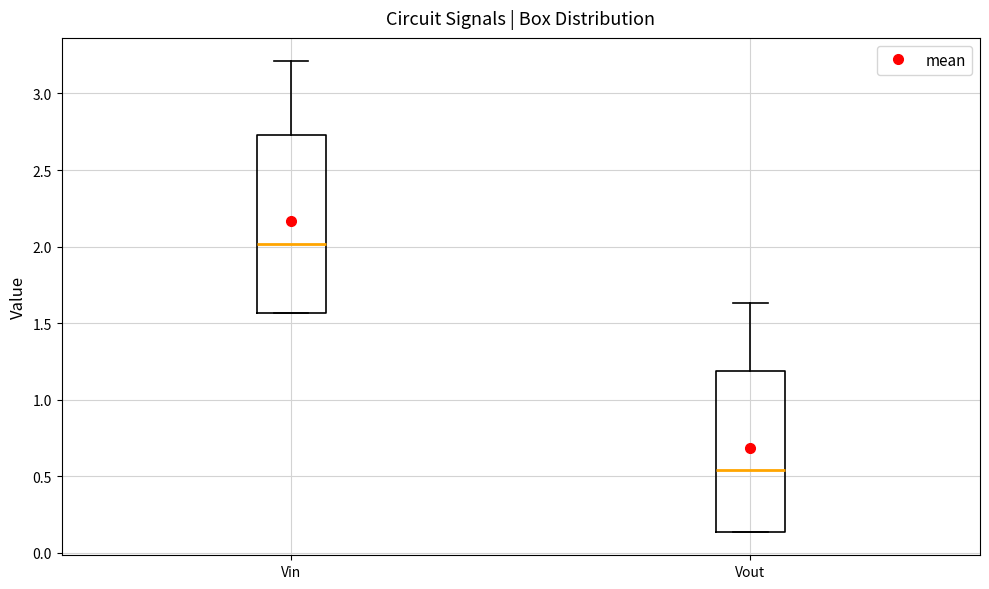

Which box's median line is the lowest?

Vout